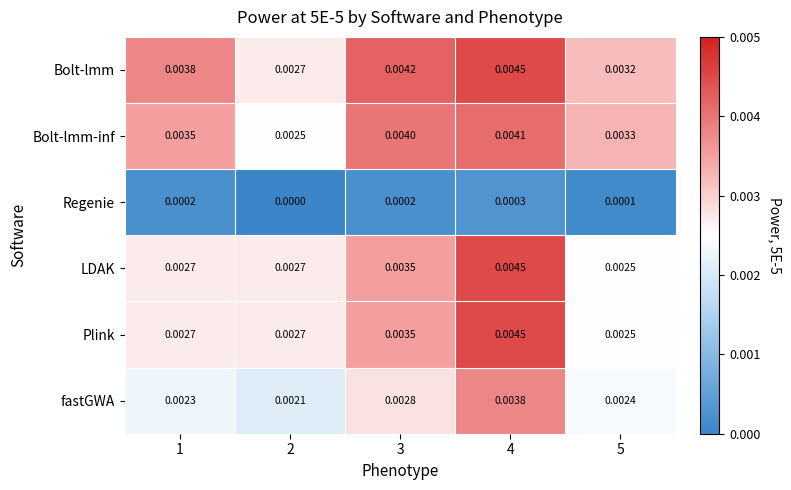

At which category is the sum across all series the highest?

4